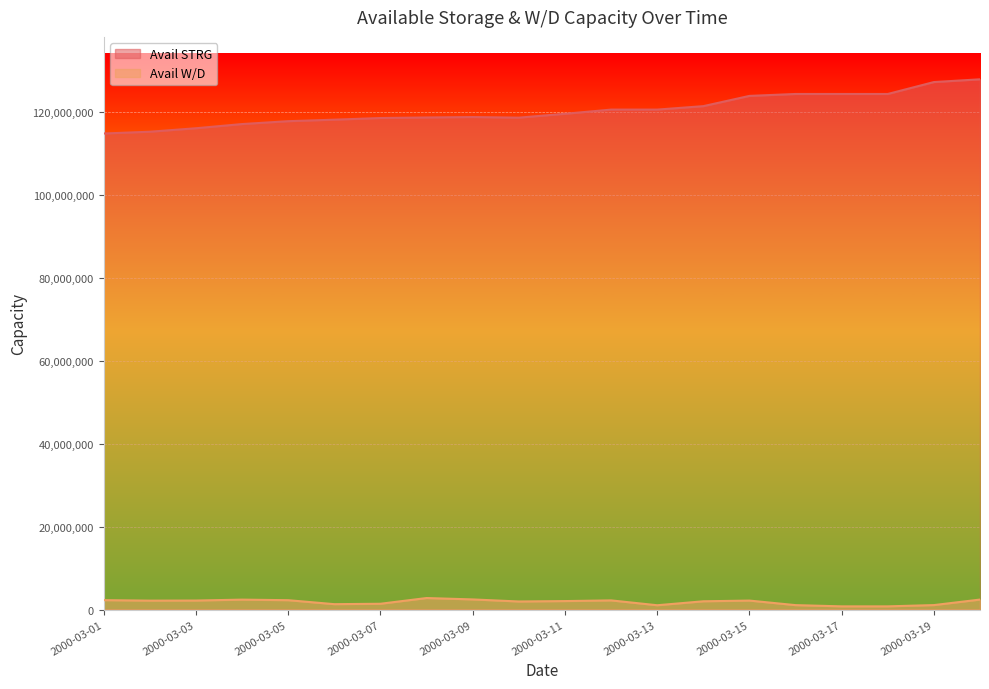

Reading left to right, what are all the values shown in this chart?

Avail STRG: 2000-03-01=114809000	2000-03-02=115239000	2000-03-03=116078000	2000-03-04=117088000	2000-03-05=117782000	2000-03-06=118145000	2000-03-07=118544000	2000-03-08=118675000	2000-03-09=118779000	2000-03-10=118631000	2000-03-11=119564000	2000-03-12=120573000	2000-03-13=120573000	2000-03-14=121406000	2000-03-15=123877000	2000-03-16=124341000	2000-03-17=124341000	2000-03-18=124341000	2000-03-19=127216000	2000-03-20=127879000
Avail W/D: 2000-03-01=2273300	2000-03-02=2153400	2000-03-03=2177700	2000-03-04=2395600	2000-03-05=2259800	2000-03-06=1301200	2000-03-07=1401300	2000-03-08=2781300	2000-03-09=2444800	2000-03-10=1946100	2000-03-11=2046300	2000-03-12=2212100	2000-03-13=1042300	2000-03-14=1995800	2000-03-15=2166900	2000-03-16=1068800	2000-03-17=773800	2000-03-18=773800	2000-03-19=1078400	2000-03-20=2410500